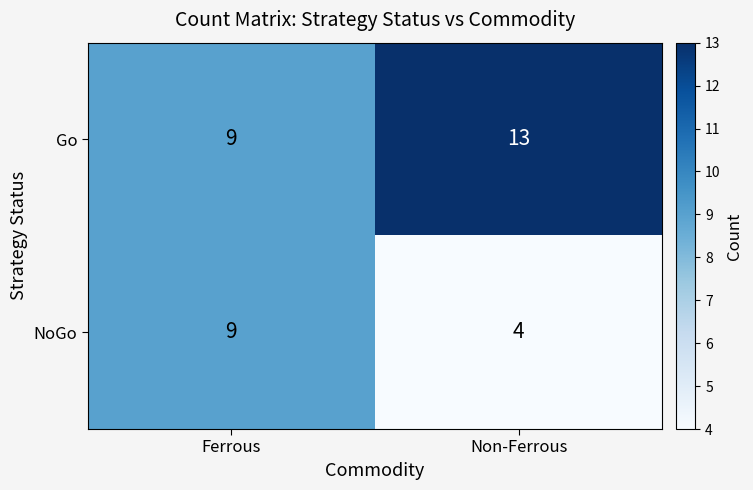

Which series has the largest total across all categories?

Go